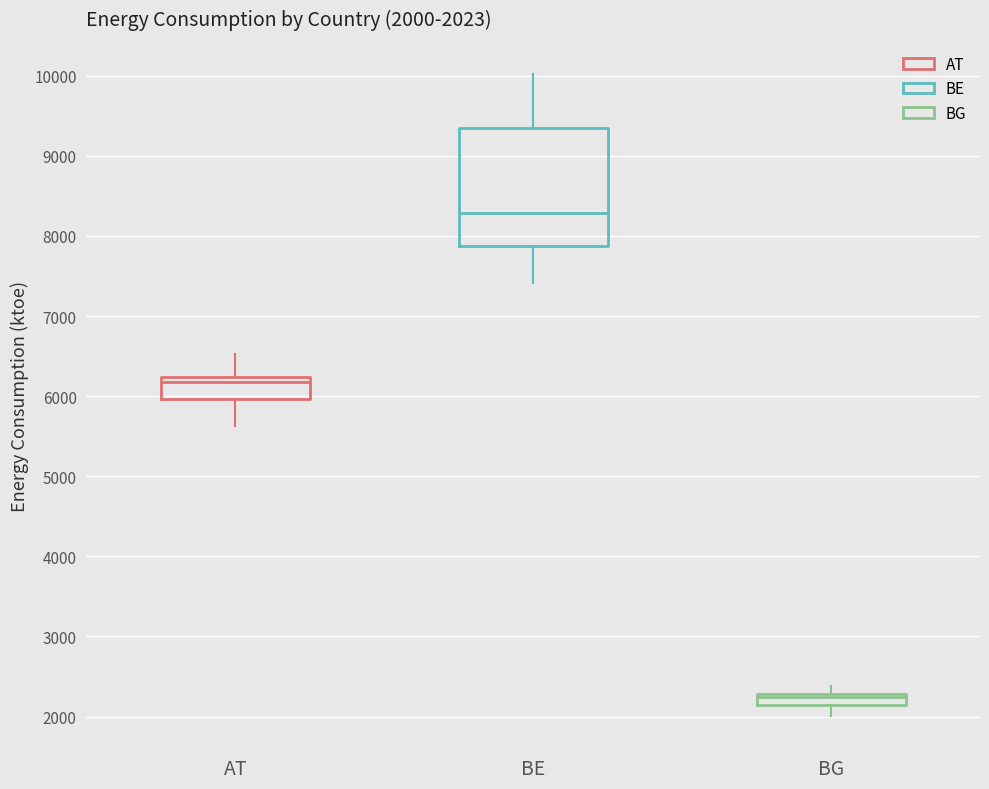

Which box's median line is the highest?

BE